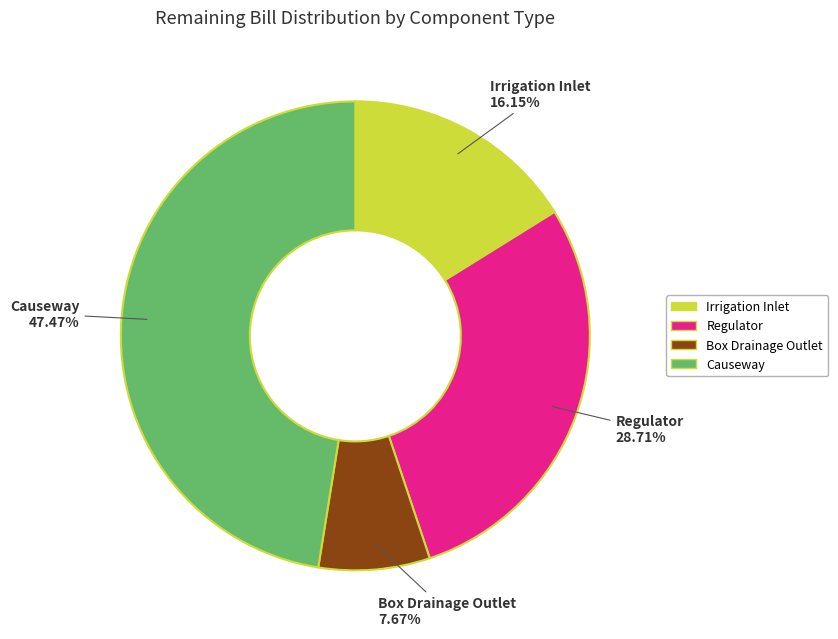

Approximately how many times larger is the value at Box Drainage Outlet compared to Irrigation Inlet?

0.5